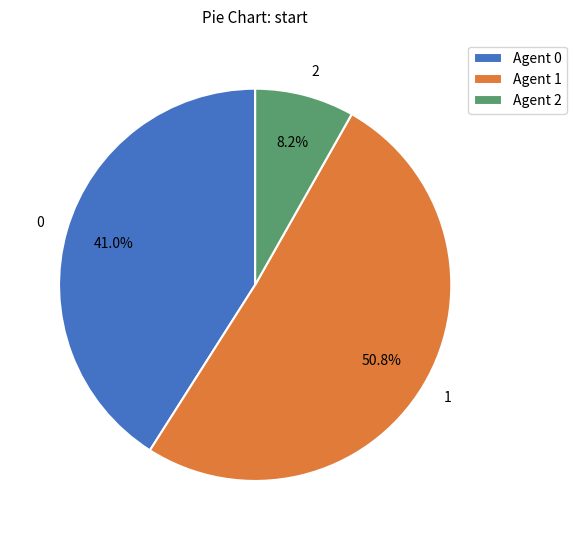

What is the largest slice in the pie chart?

1